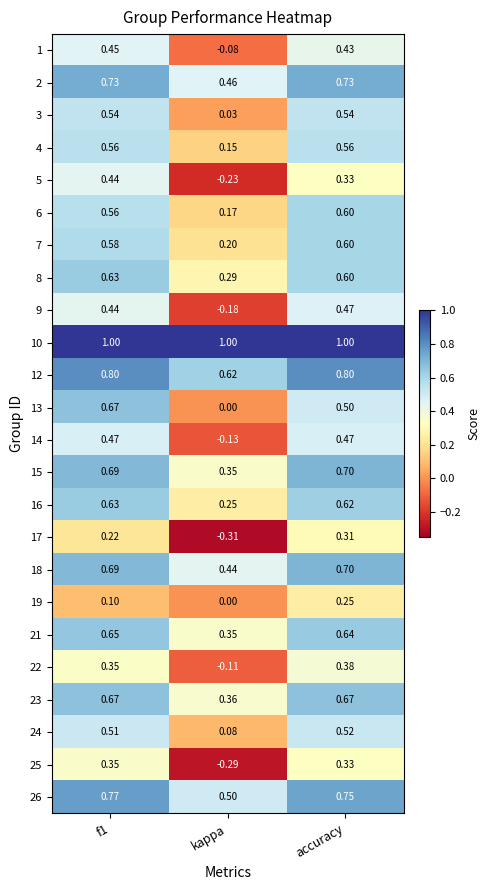

Which category has the lowest value in the 24 series?

kappa